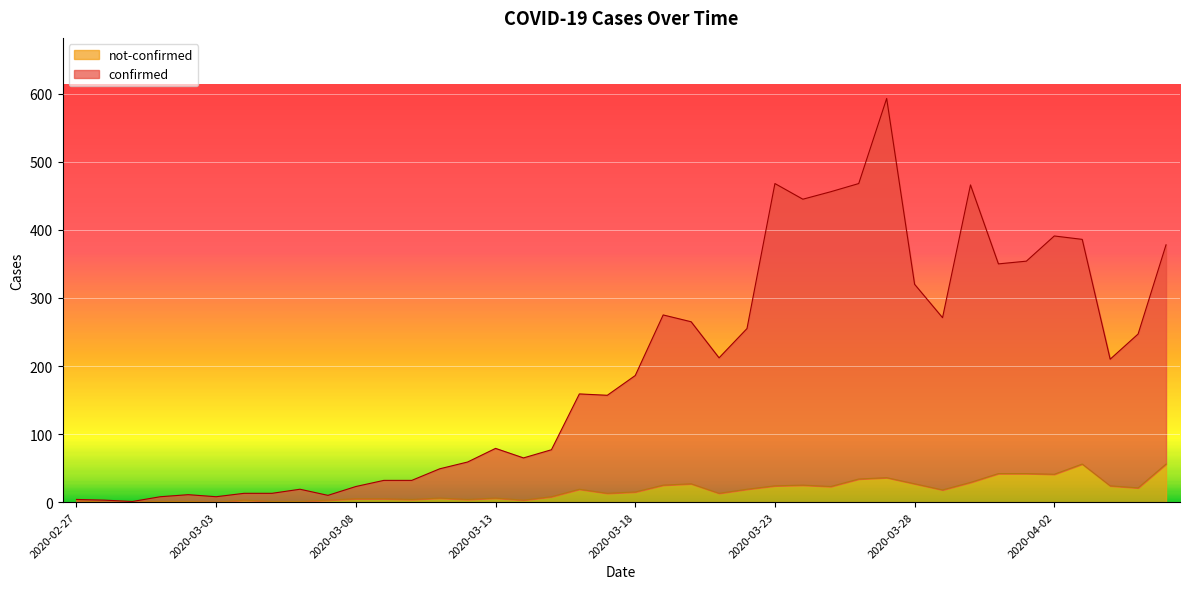

At which label is not-confirmed closest to 28?

2020-03-20